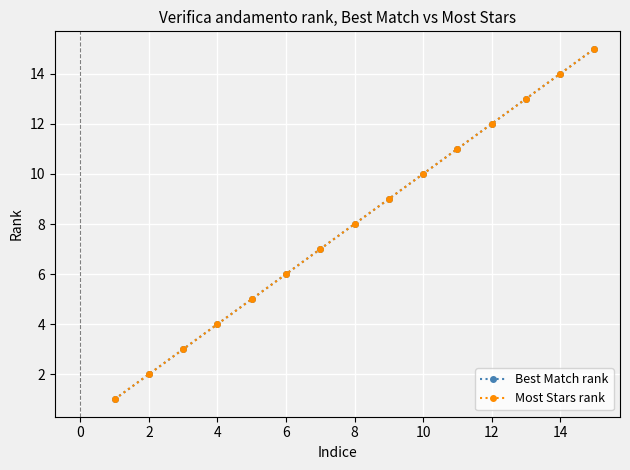

What is the difference between the maximum and second lowest values in the Most Stars rank series?

13